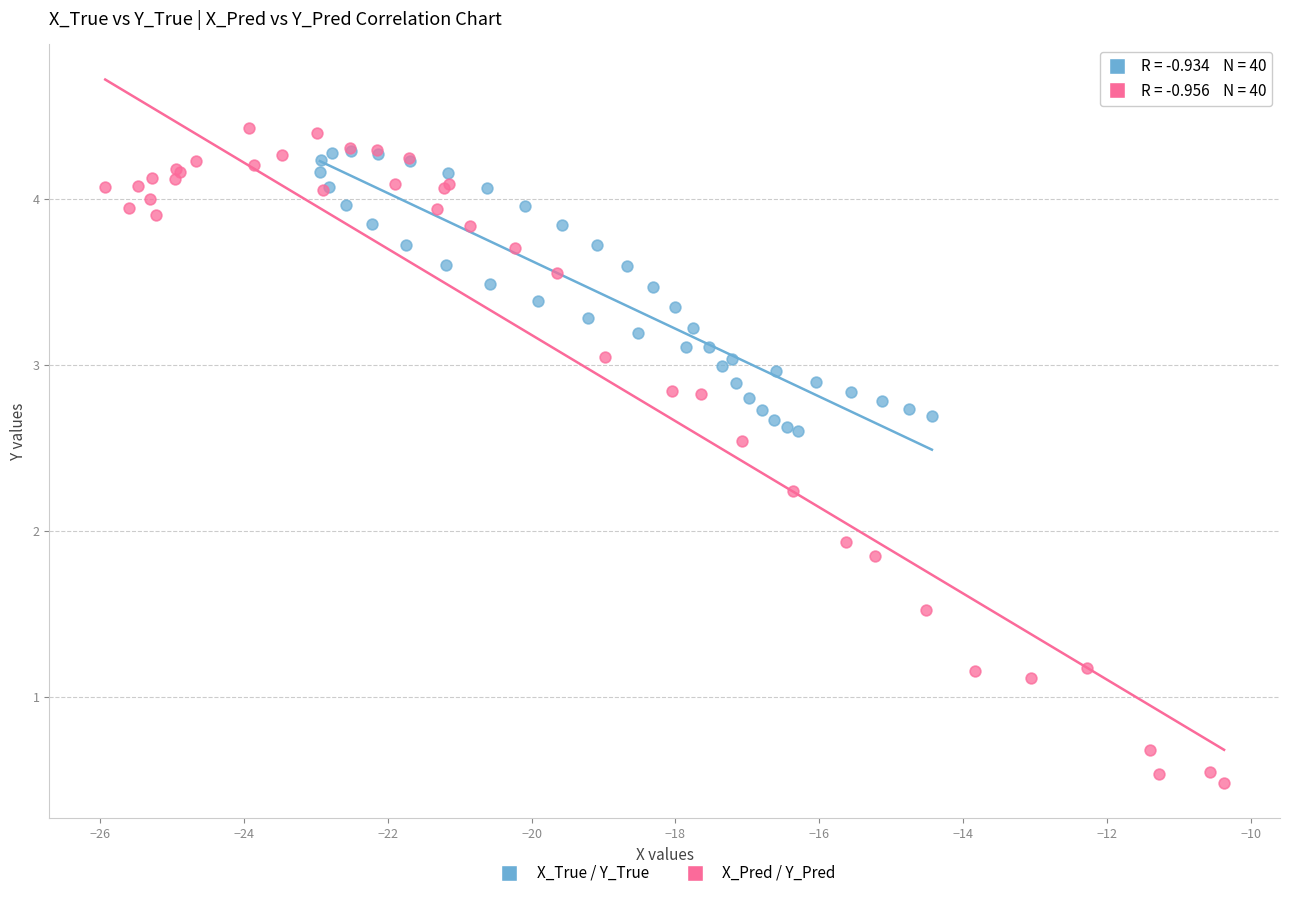

Which series reaches the minimum Y coordinate?

X_Pred / Y_Pred